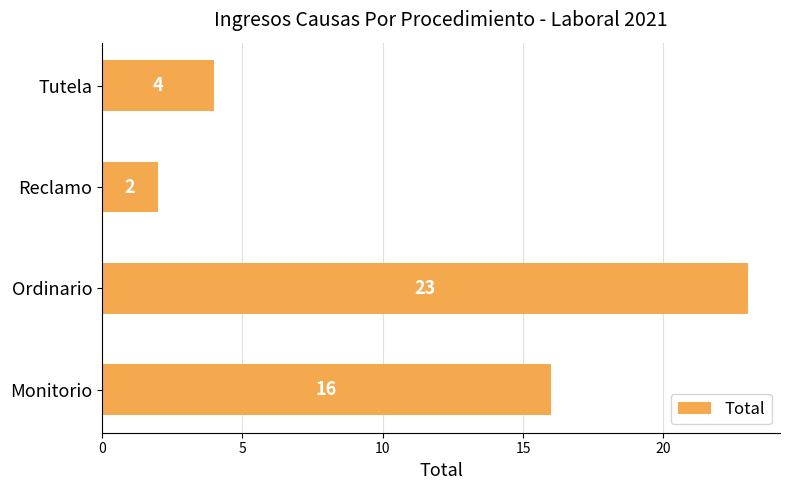

What is the greatest value displayed?

23